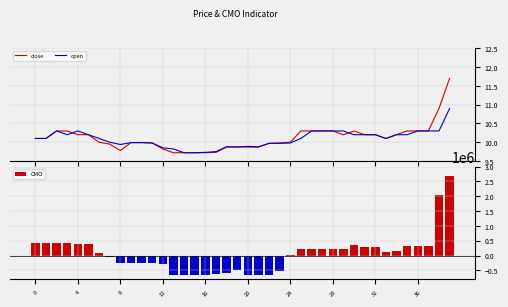

What is the average value of the CMO series?

63643.1